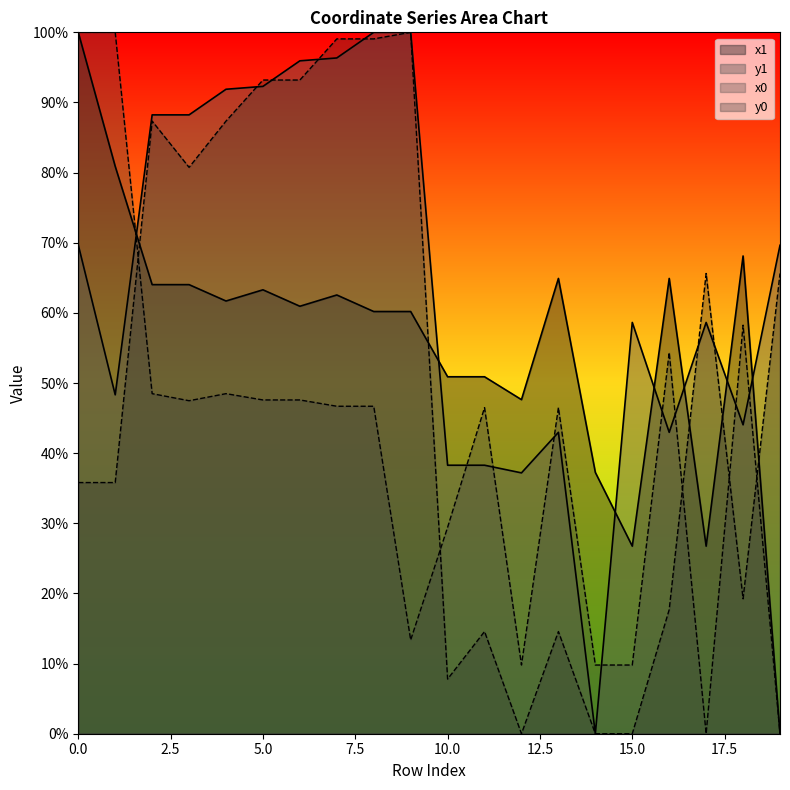

Where do x1 and x0 first cross each other?

1 and 2